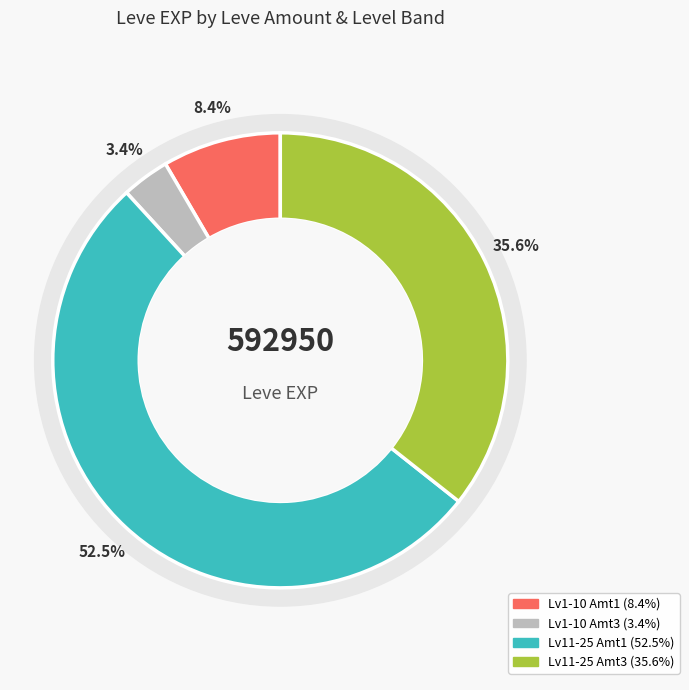

To the nearest percent, what portion does 1 represent?

3%